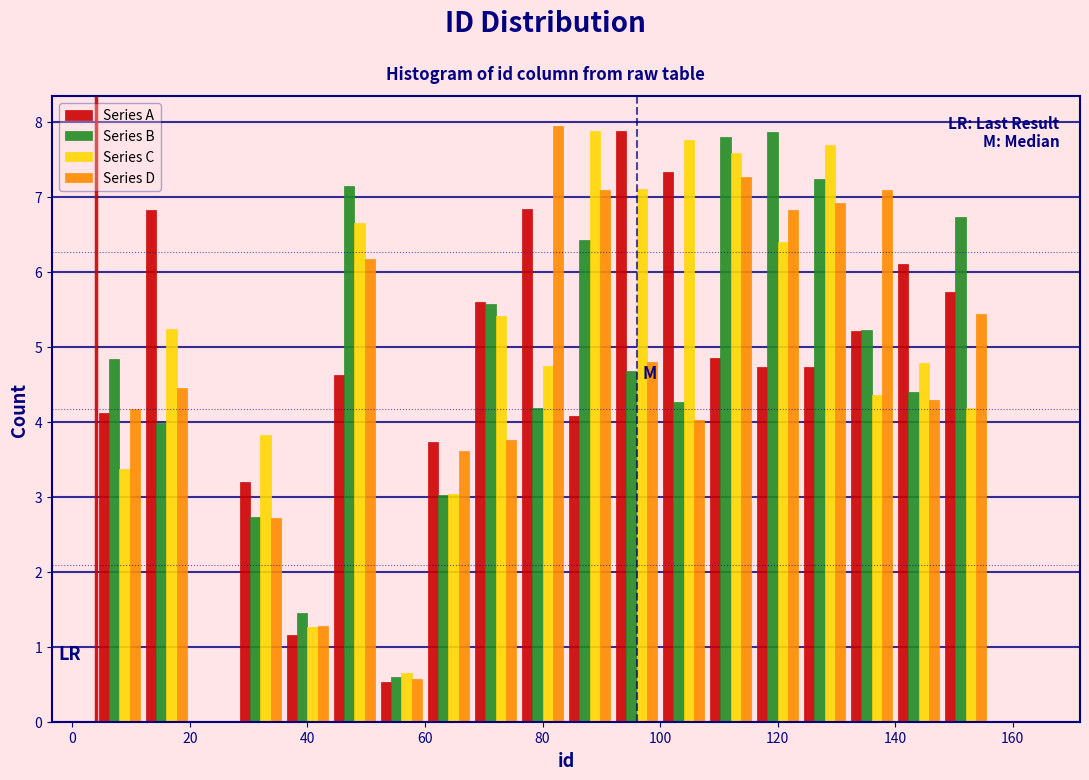

In the Series A series, which range on the x-axis has the tallest bar?

92 to 100